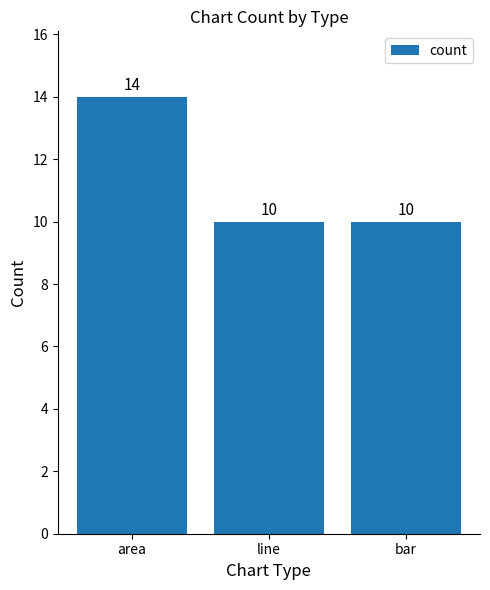

Reading left to right, extract all data points from this chart.

14	10	10